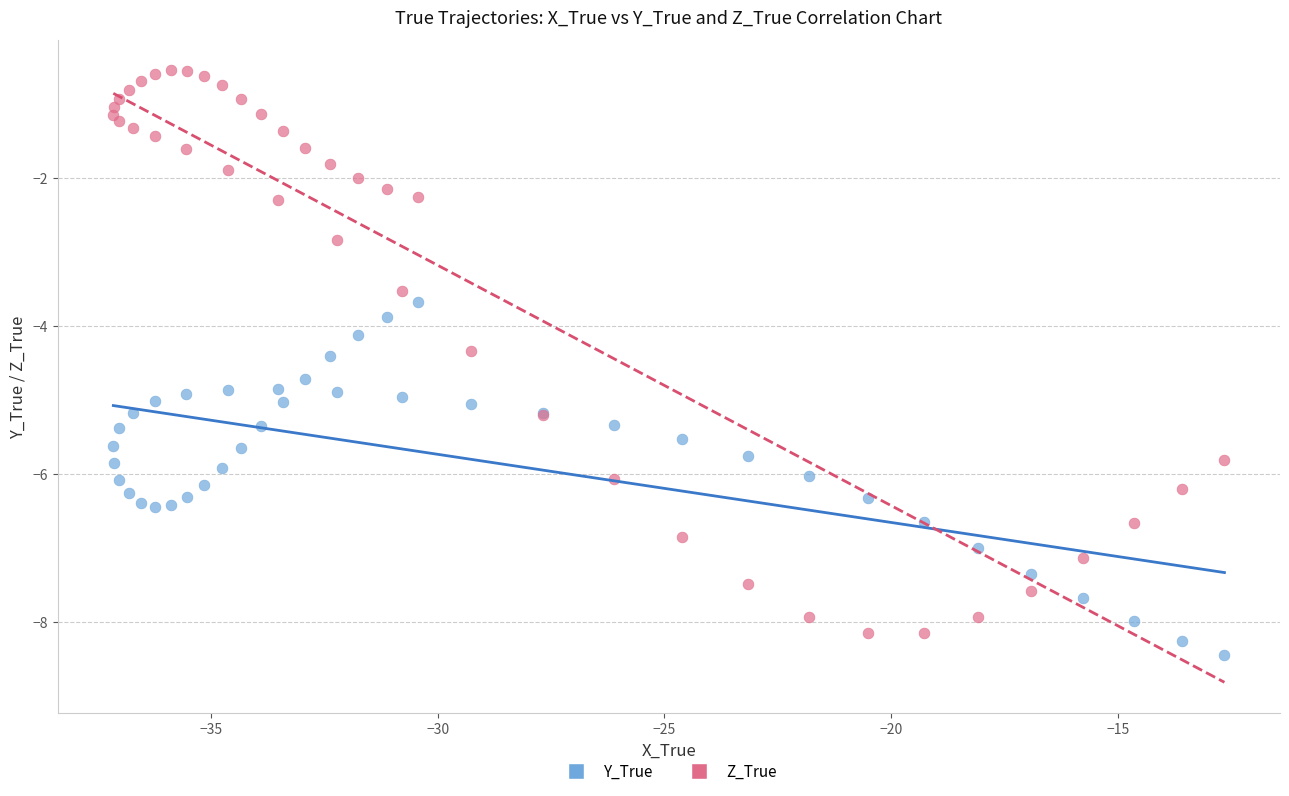

Which series reaches the maximum Y coordinate?

Z_True